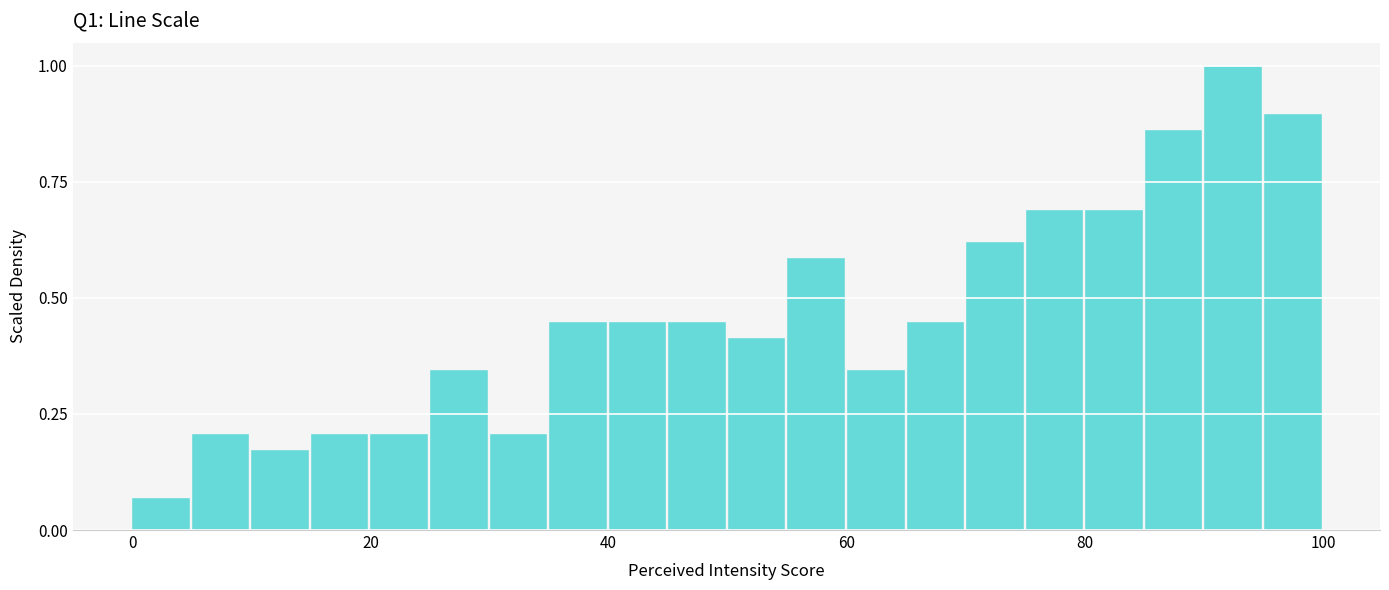

Around what value on the x-axis is the tallest bar? Give the approximate position of its centre, as read against the axis.

92